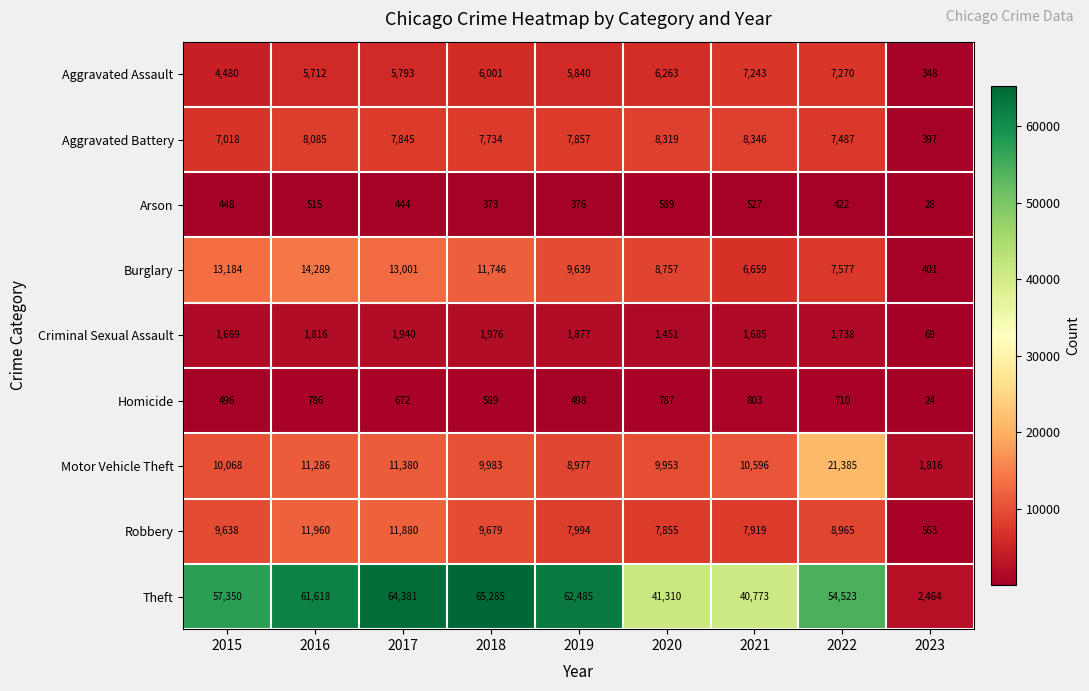

What is the minimum value shown in the chart?

24